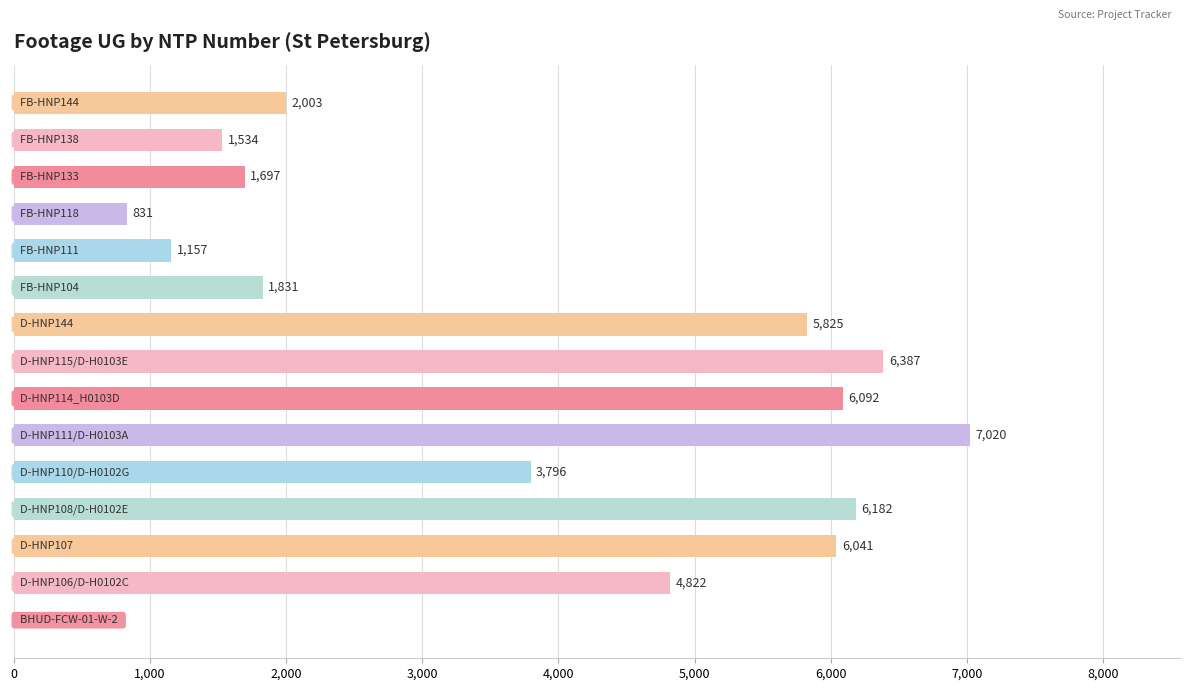

What is the sum of all values?

55218